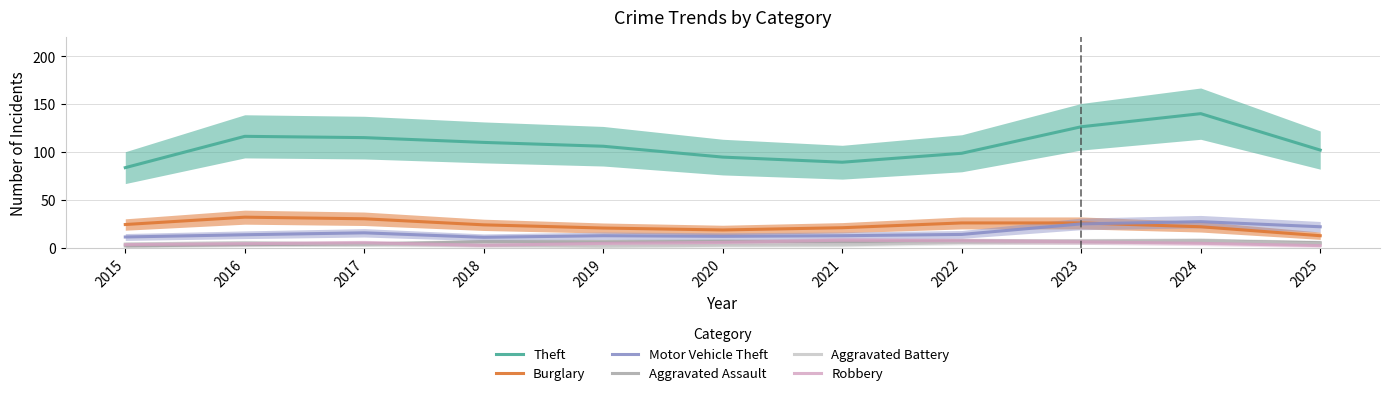

At which category does Robbery reach its first local peak?

2017